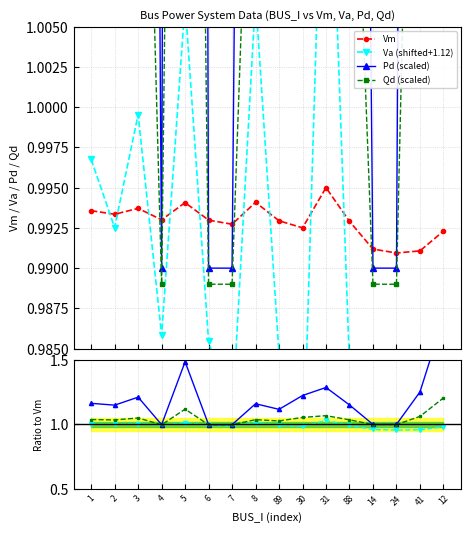

How many lines are shown in the chart?

4